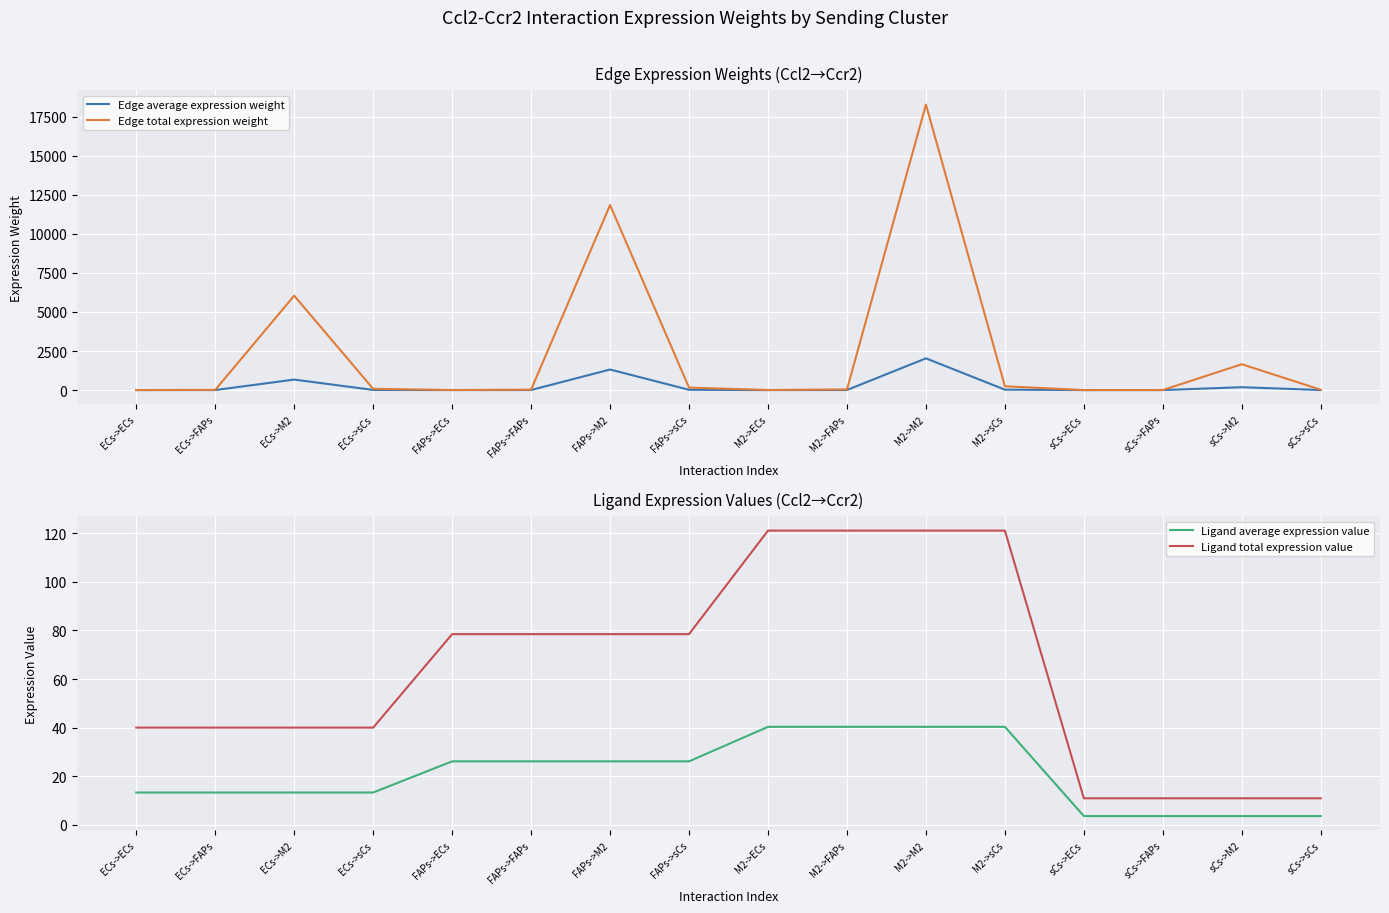

At how many categories does at least one series exceed 17975?

1